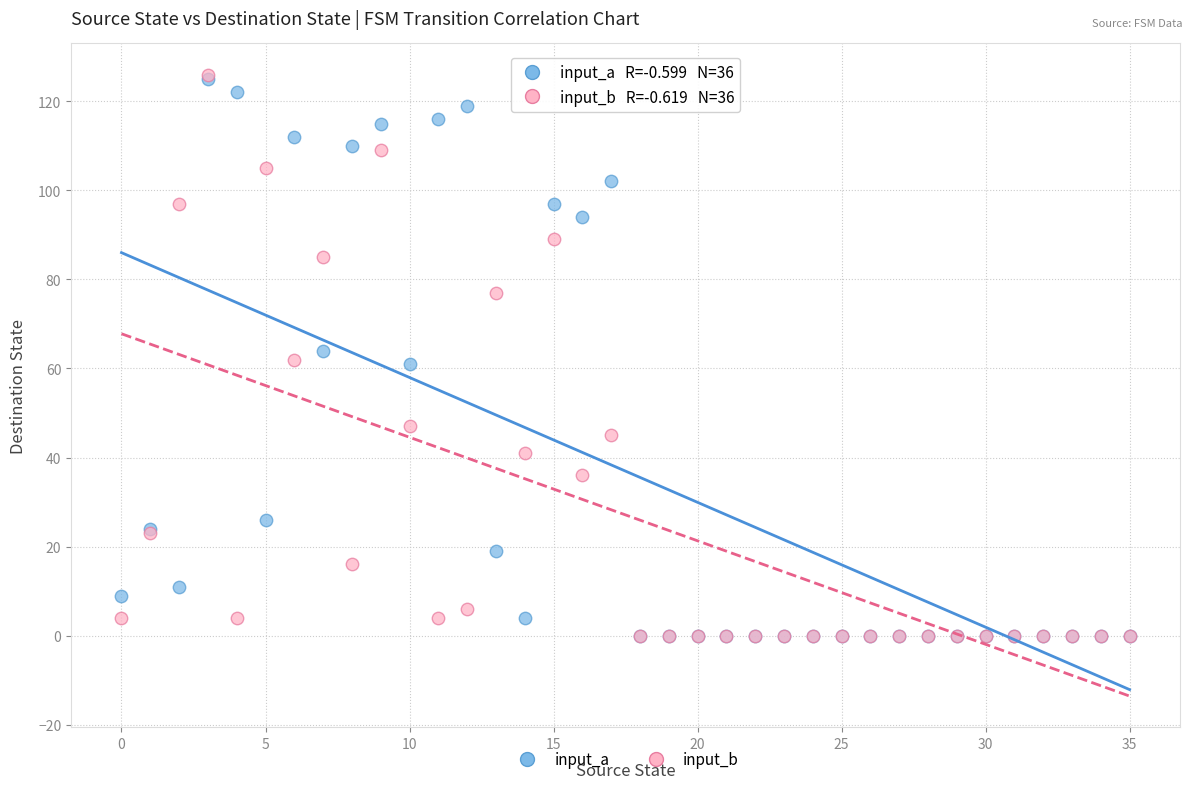

Which series has the widest spread of Y values?

input_b